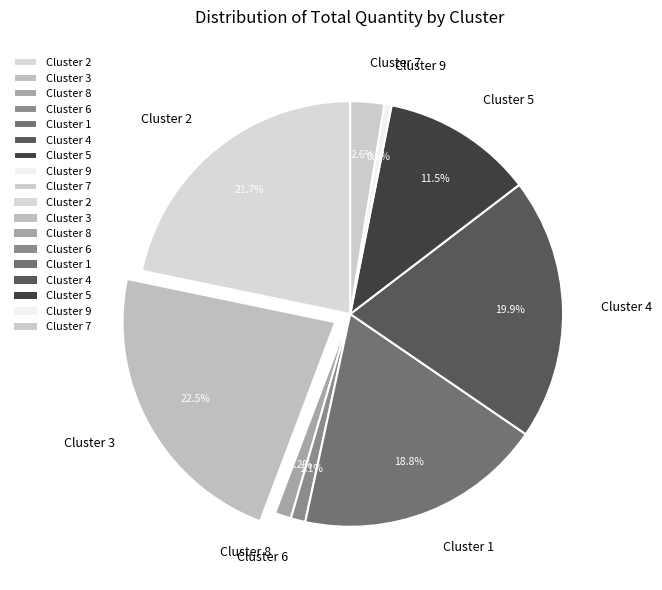

What is the smallest slice in the pie chart?

Cluster 9